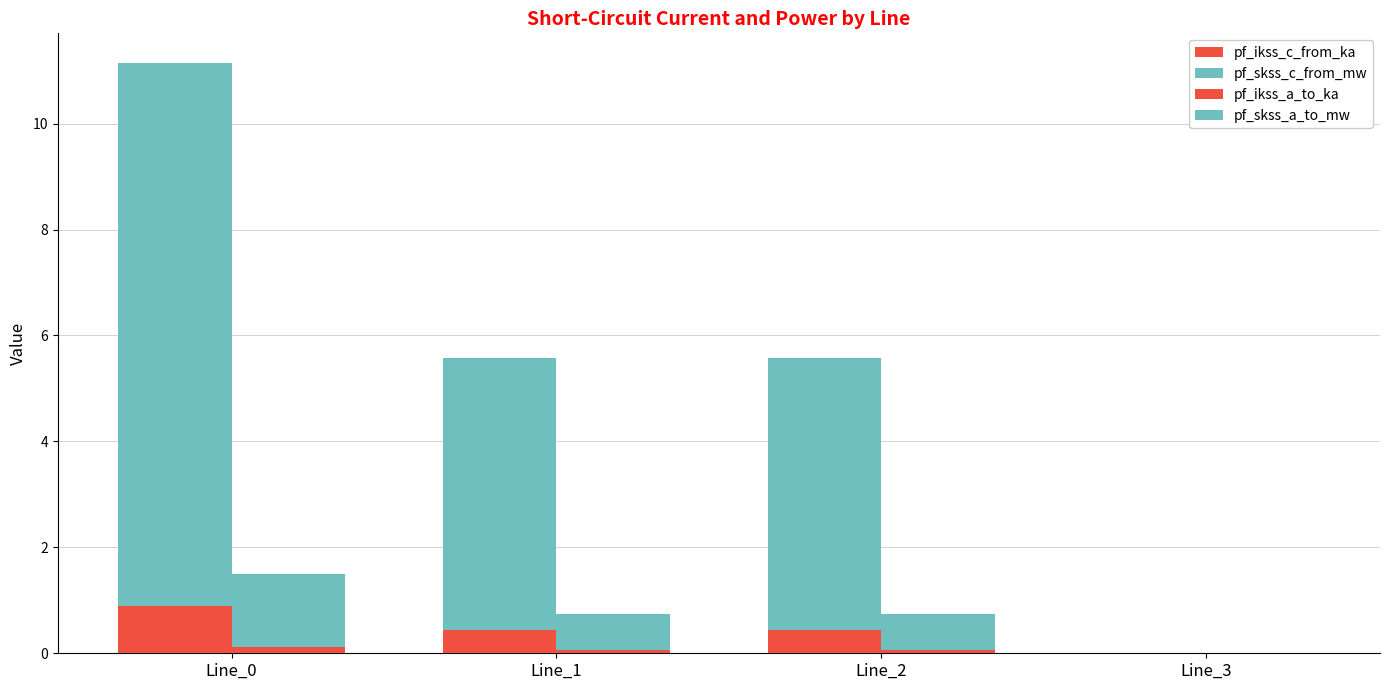

What is the spread (max minus min) of values at Line_2?

5.1